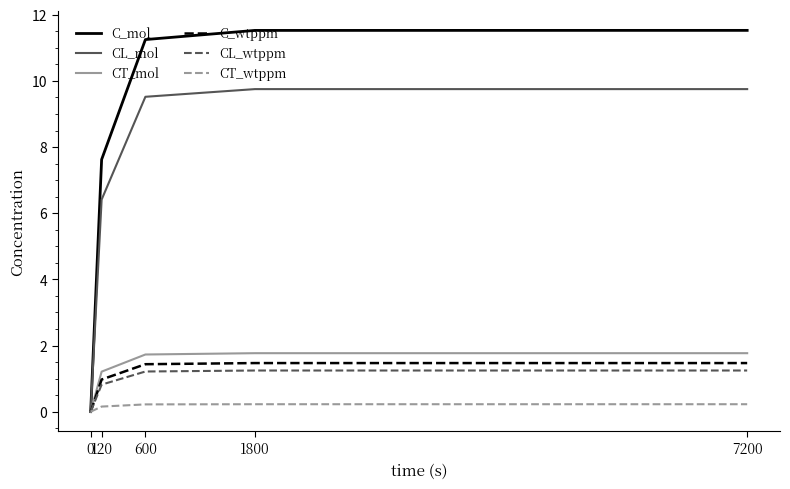

How many distinct data groups are displayed?

6